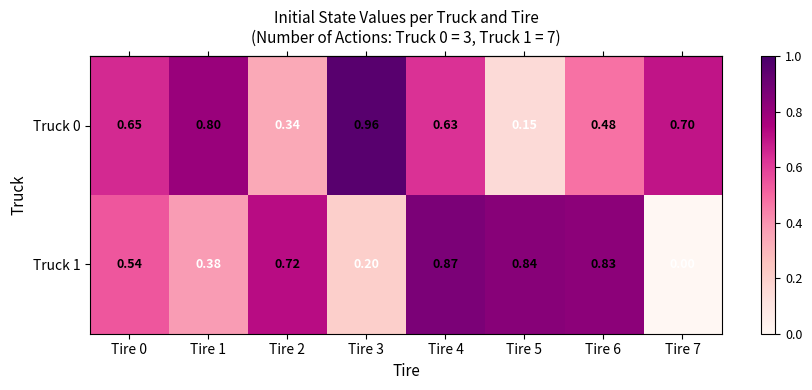

Is the value of Truck 0 at Tire 5 greater than the value of Truck 1 at Tire 3?

No